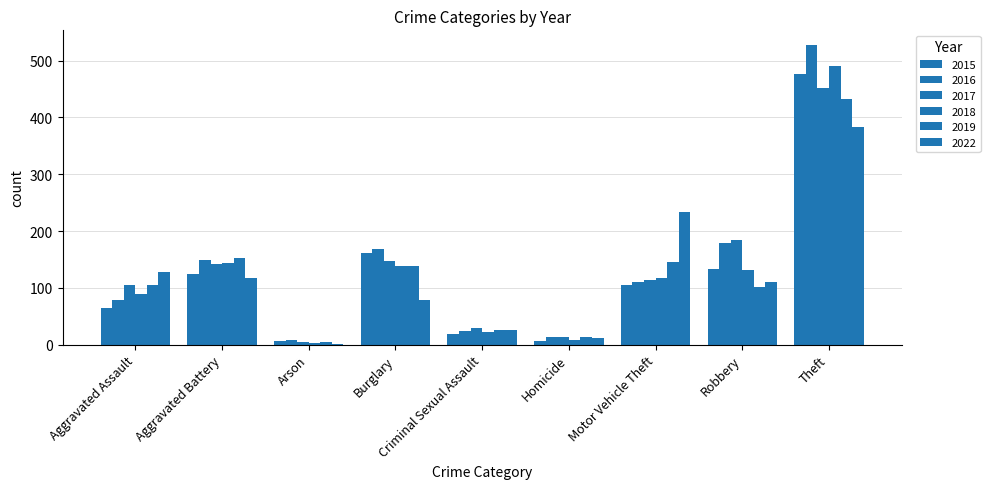

What is the spread (max minus min) of values at Robbery?

84